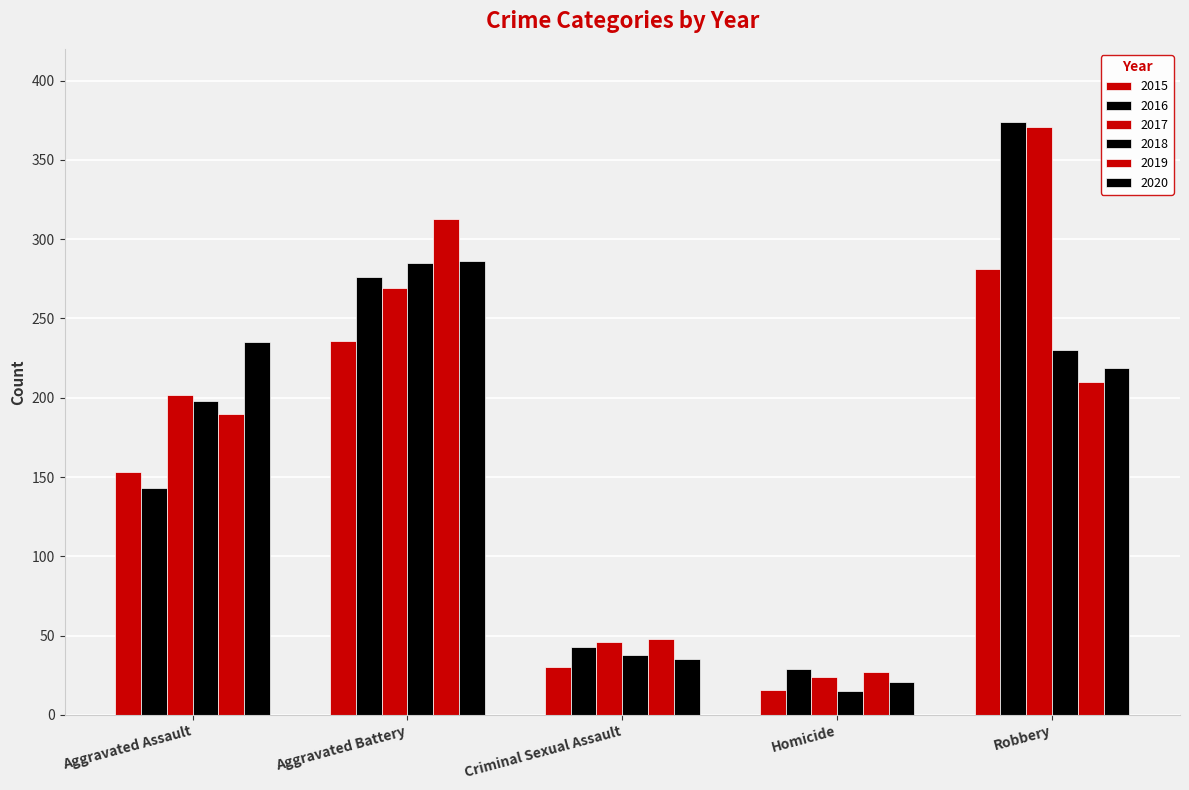

Reading right to left, extract all data points from this chart.

2015: 281	16	30	236	153
2016: 374	29	43	276	143
2017: 371	24	46	269	202
2018: 230	15	38	285	198
2019: 210	27	48	313	190
2020: 219	21	35	286	235